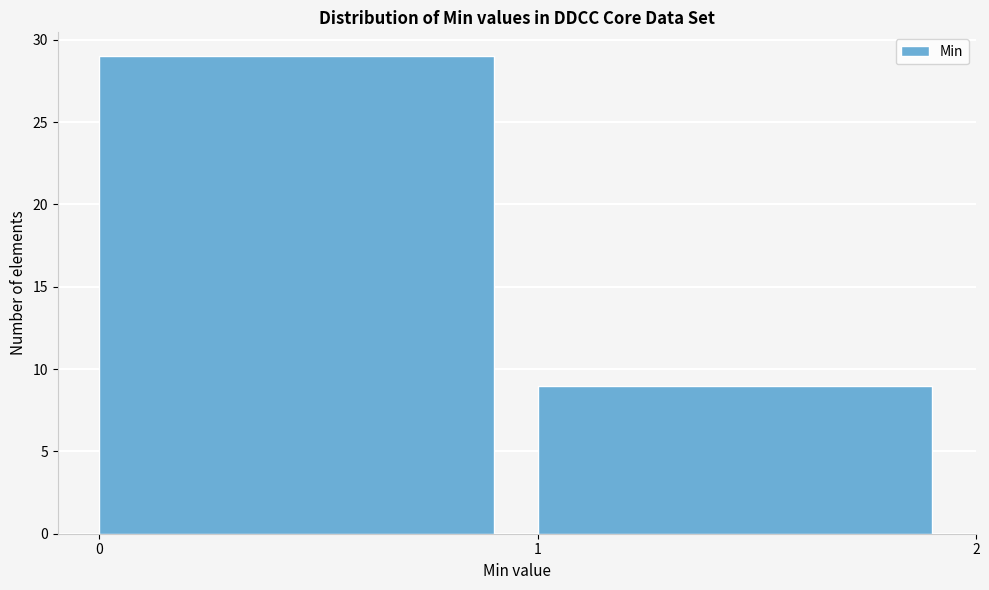

Reading left to right, list every bar in this chart as the range it spans on the x-axis followed by its height. The values are not printed on the chart, so give them approximately, as read against the axis.

0 to 1: 29
1 to 2: 9